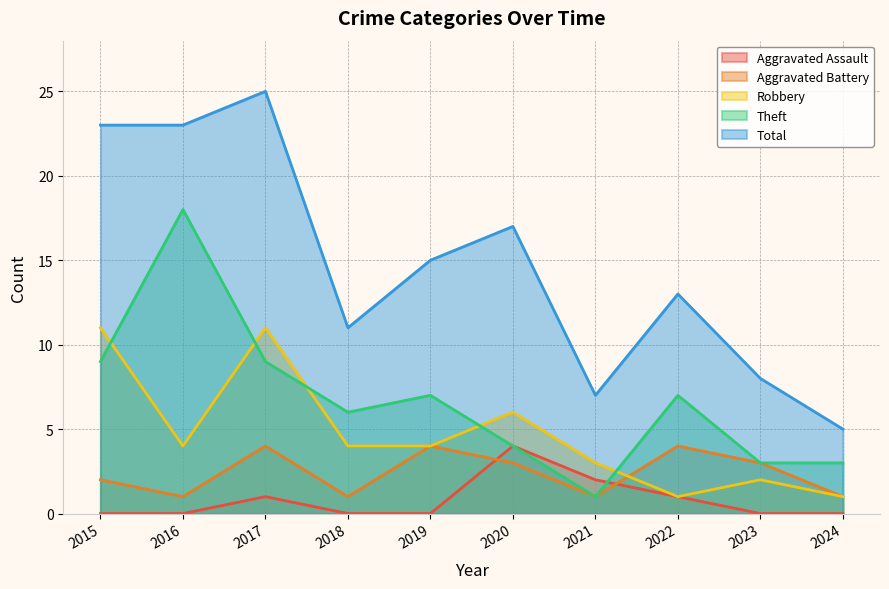

How many interior local valleys does the Theft series have?

2